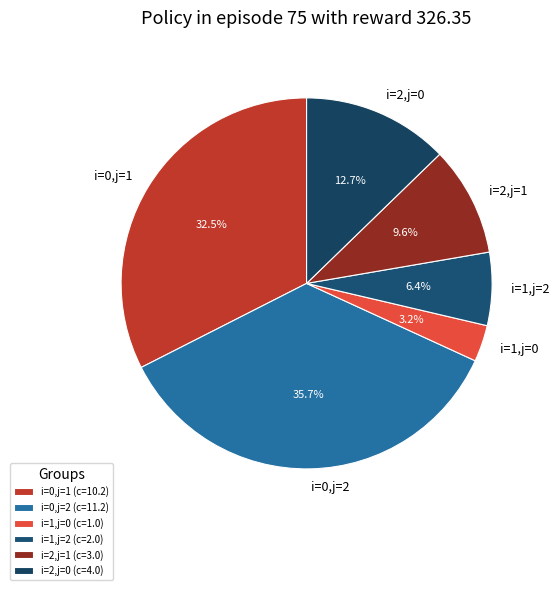

Do i=2,j=1 and i=0,j=2 together represent more than half of the pie?

No